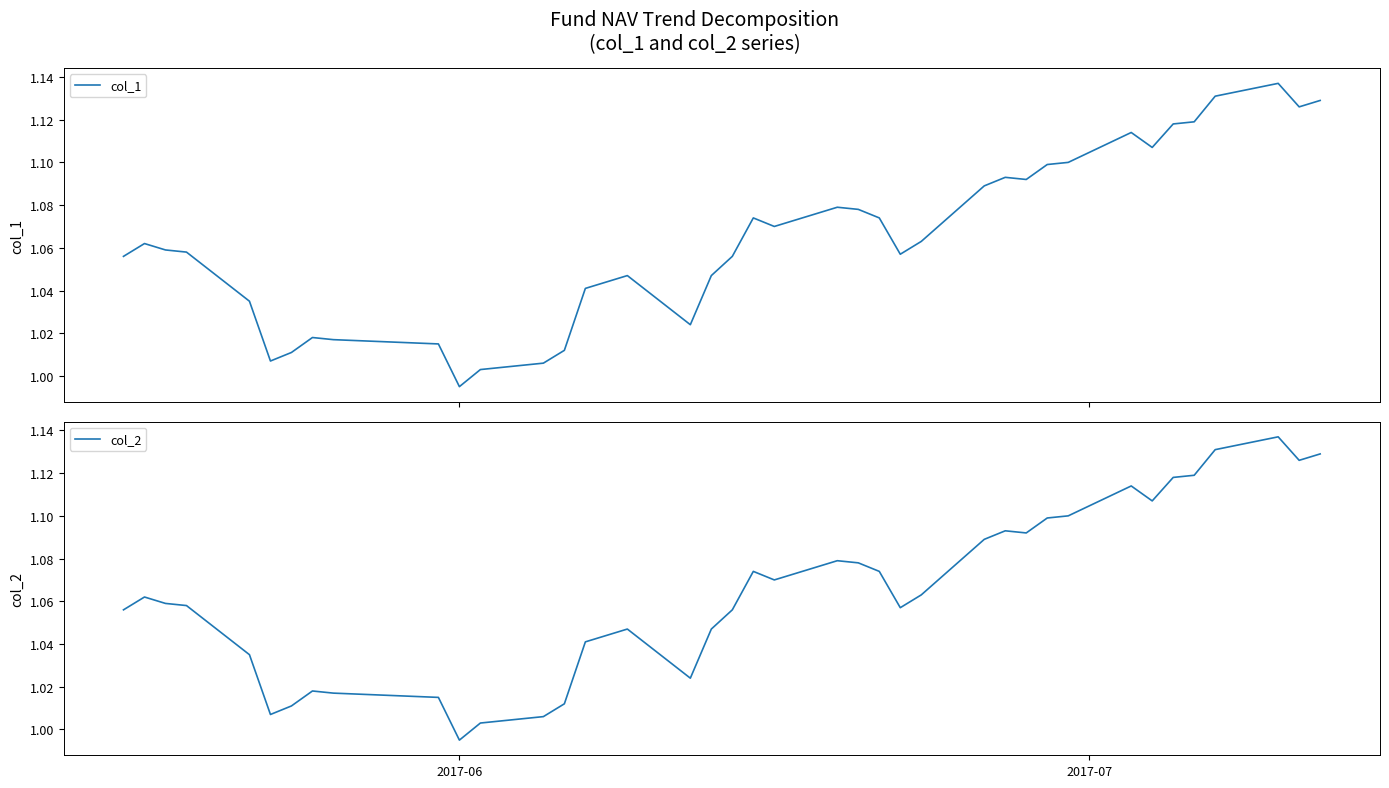

Is the value of col_2 at 39 greater than the value of col_1 at 5?

Yes